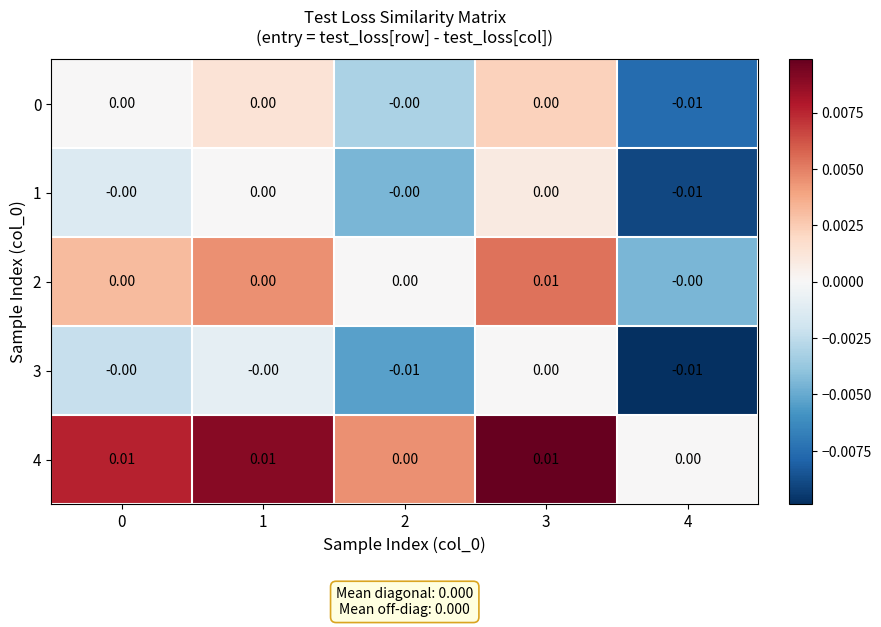

Is the value of 2 at 0 greater than the value of 0 at 4?

Yes